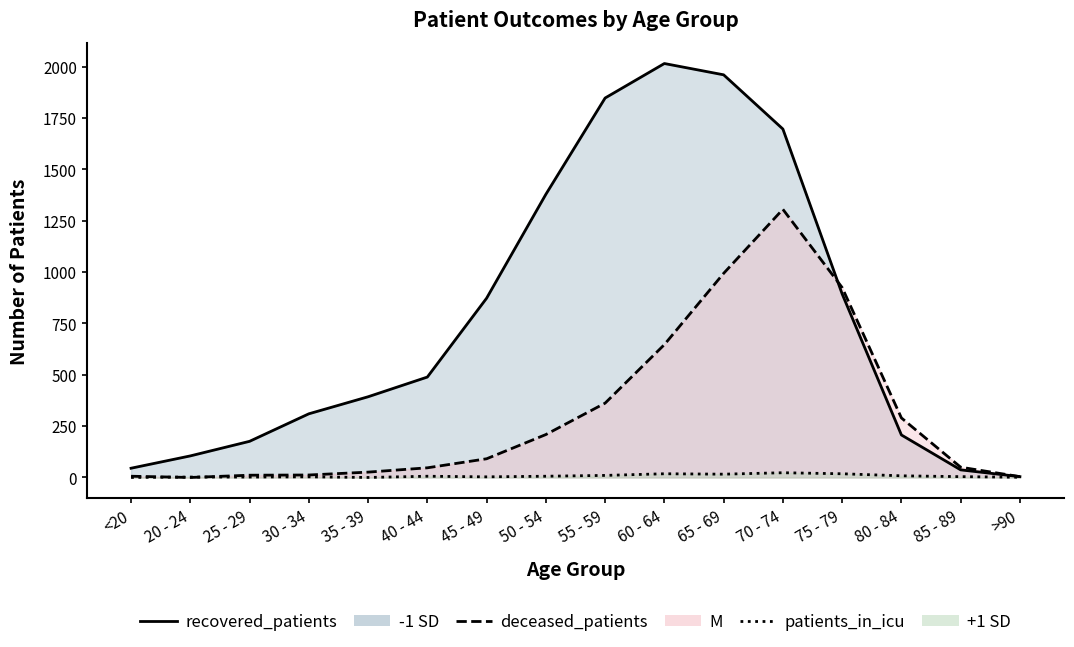

What are all the series names shown in the legend?

recovered_patients, deceased_patients, patients_in_icu